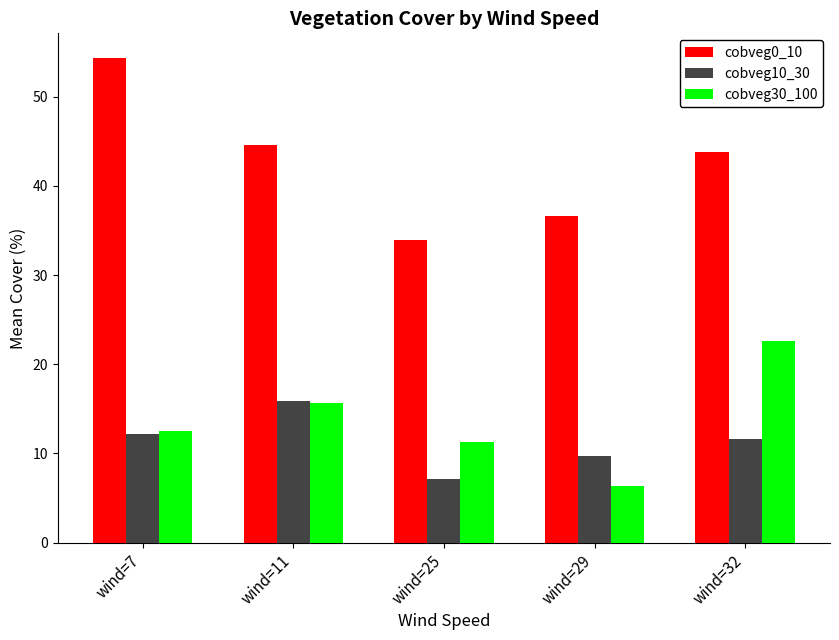

Does the chart contain stacked bars?

No